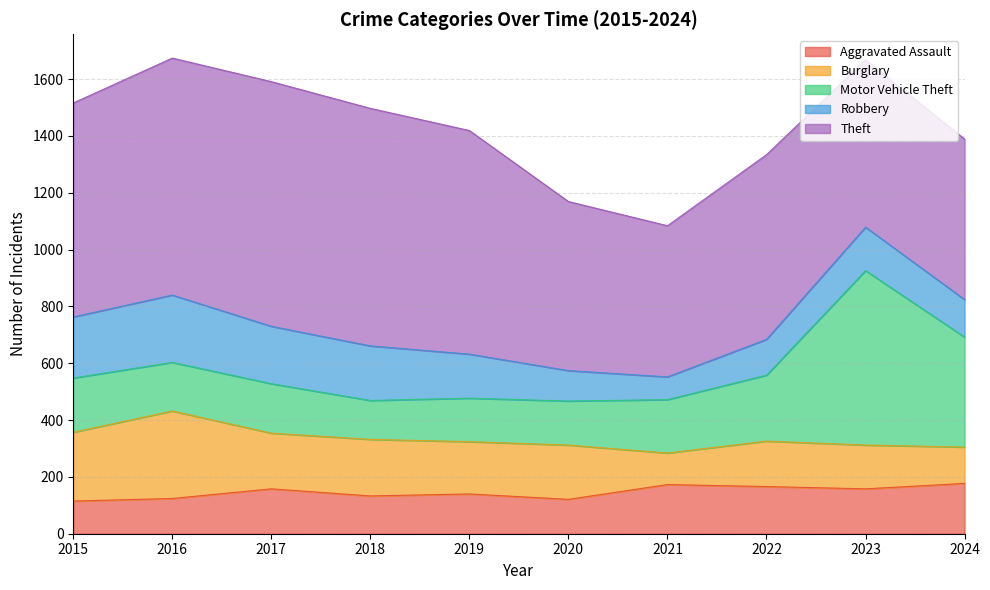

Where does the Aggravated Assault series first go above 158?

2021